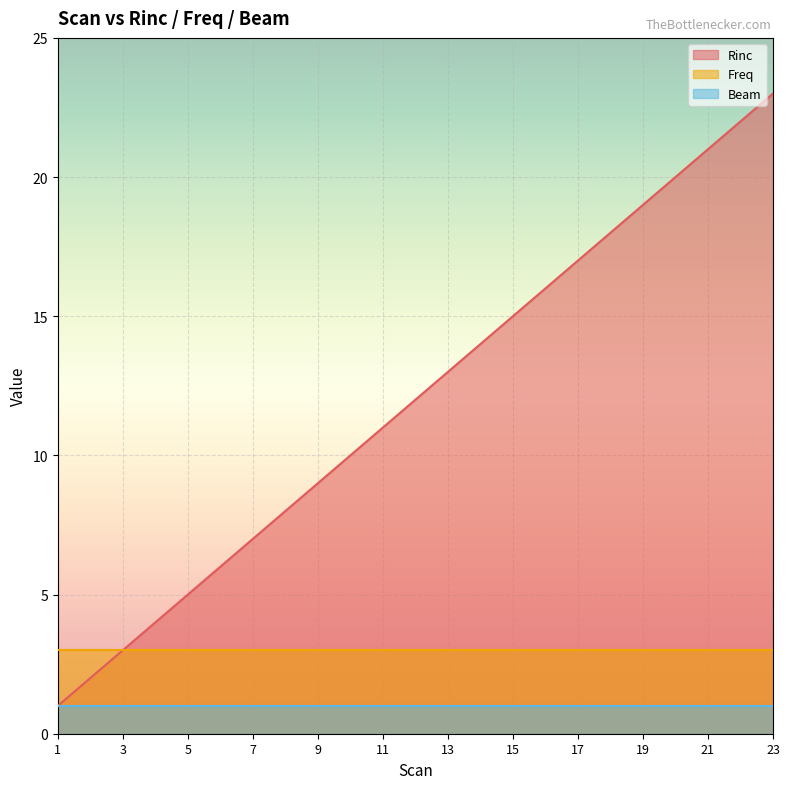

The value of Freq at 4 is 5. True or false?

False